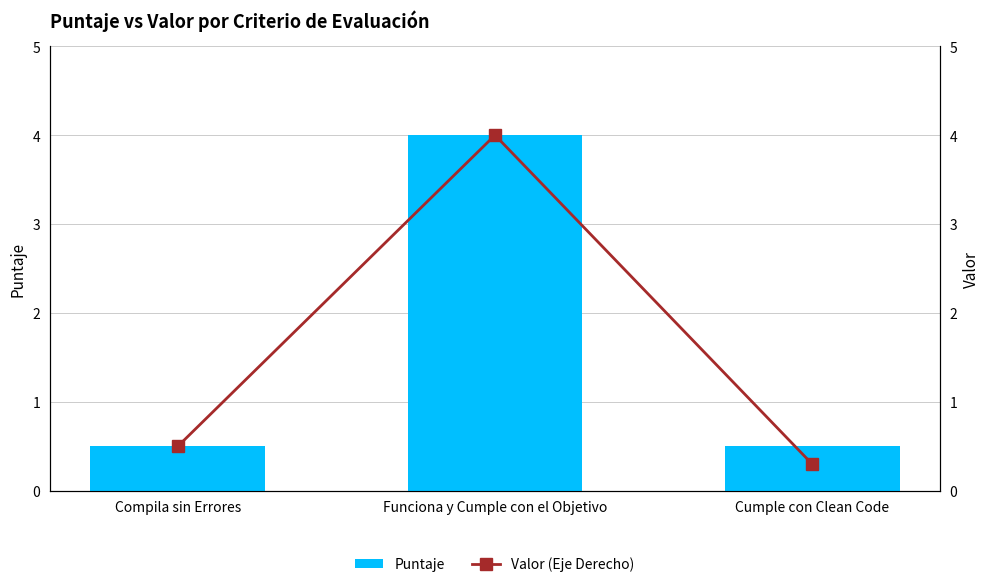

What value does the Puntaje series have at Cumple con Clean Code?

0.5